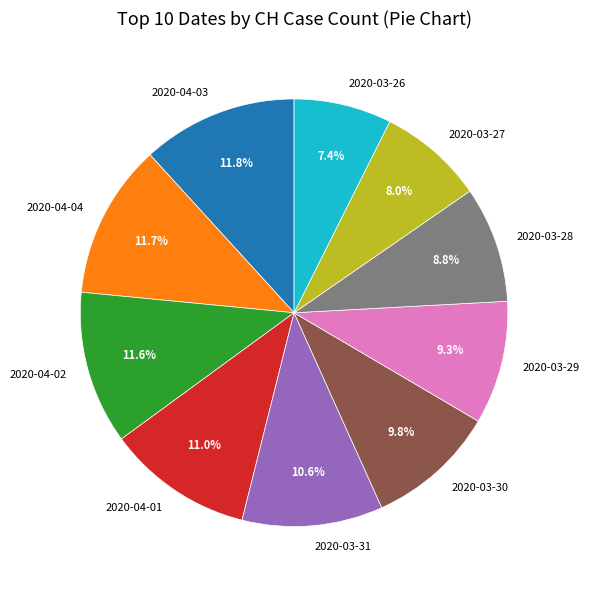

Which category has the smallest portion of the pie?

2020-03-26